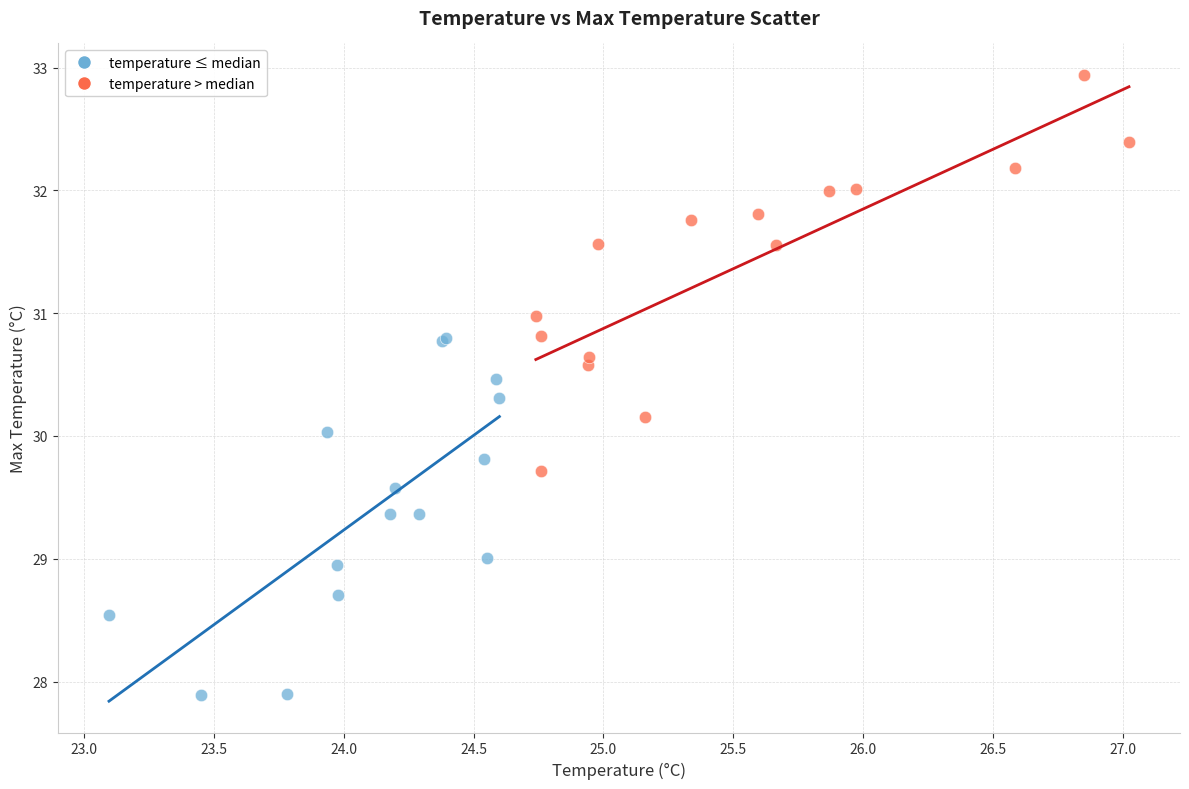

What are all the series names shown in the legend?

temperature ≤ median, temperature > median